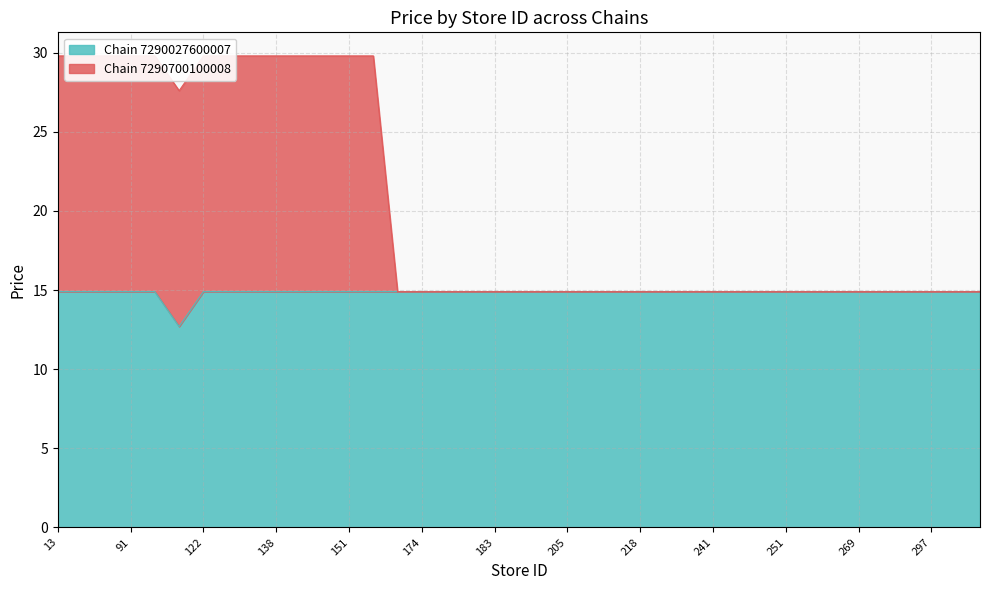

List the labels in order of Chain 7290027600007 value, smallest first.

118, 13, 71, 87, 91, 106, 122, 128, 134, 138, 139, 144, 151, 166, 167, 174, 180, 182, 183, 187, 203, 205, 210, 214, 218, 227, 229, 241, 244, 249, 251, 259, 261, 269, 276, 290, 297, 342, 413